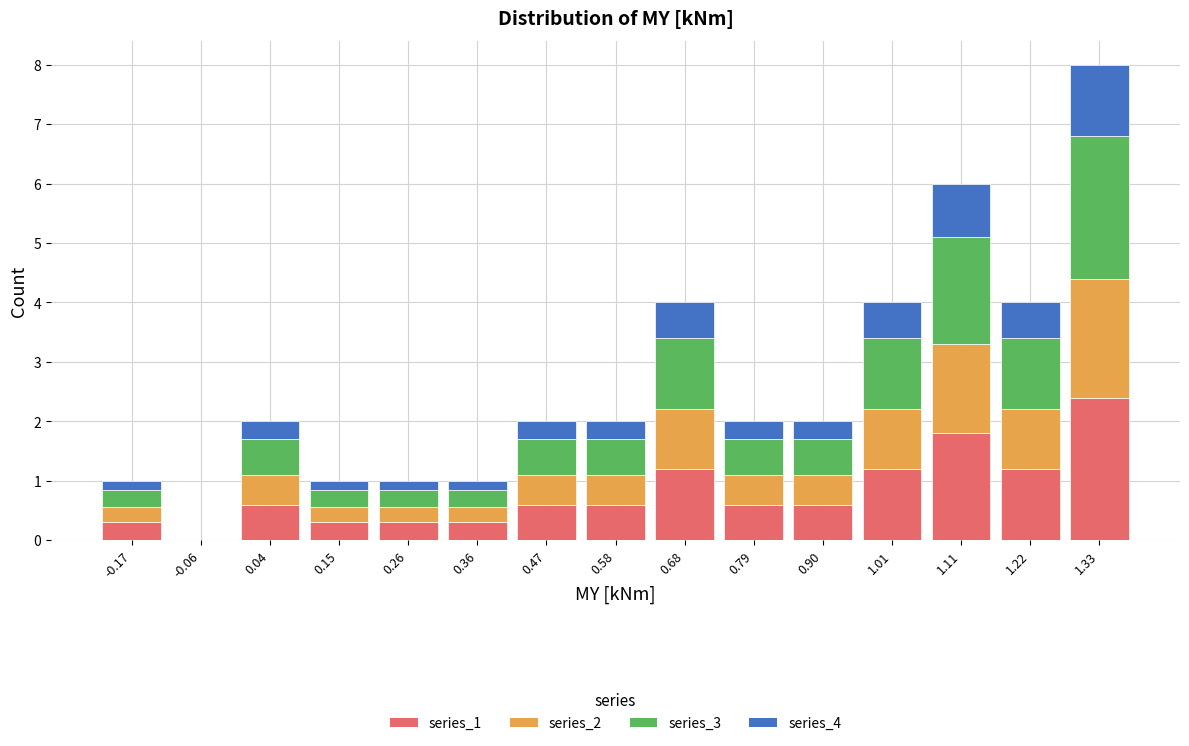

Reading left to right, list every stacked bar in this chart as the range it spans on the x-axis followed by its total height. Neither the bar edges nor the heights are printed on the chart, so give them approximately, as read against the axes.

-0.22 to -0.12: 1
-0.12 to -0.02: 0
-0.02 to 0.10: 2
0.10 to 0.20: 1
0.20 to 0.30: 1
0.30 to 0.42: 1
0.42 to 0.52: 2
0.52 to 0.64: 2
0.64 to 0.74: 4
0.74 to 0.84: 2
0.84 to 0.96: 2
0.96 to 1.06: 4
1.06 to 1.16: 6
1.16 to 1.28: 4
1.28 to 1.38: 8